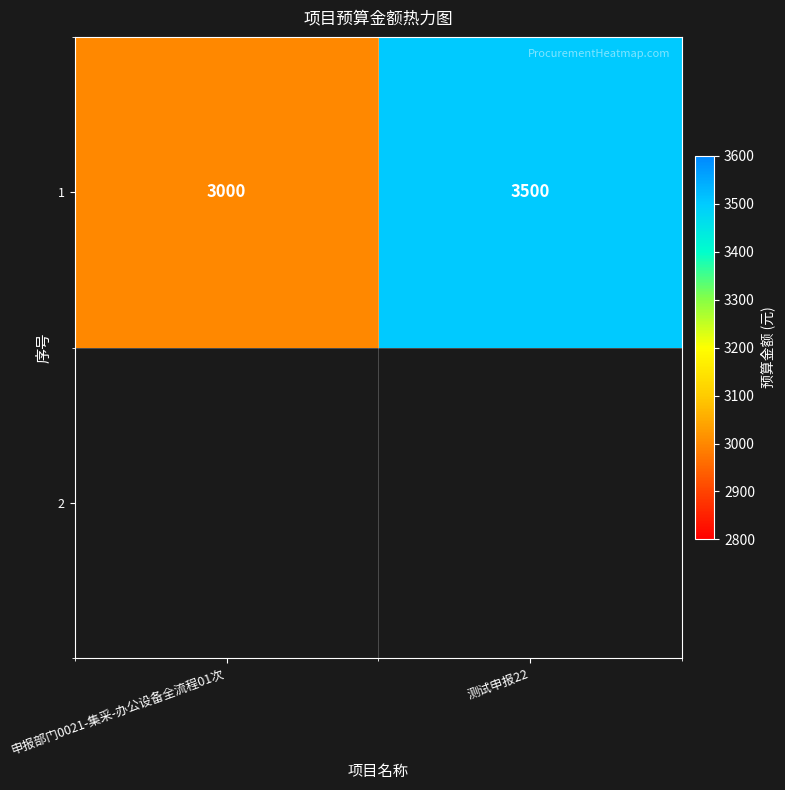

Approximately how many times larger is the value at 申报部门0021-集采-办公设备全流程01次 compared to 测试申报22?

0.9